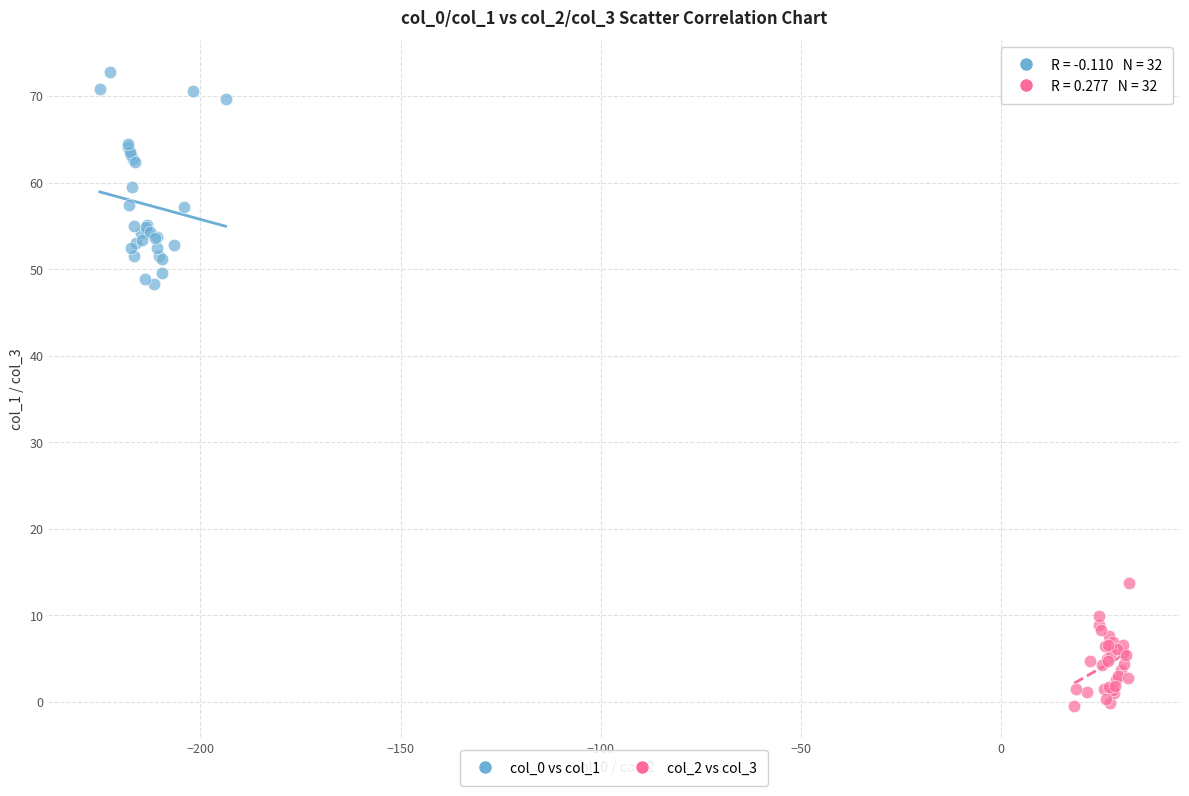

Which series contains the highest Y value?

col_0 vs col_1